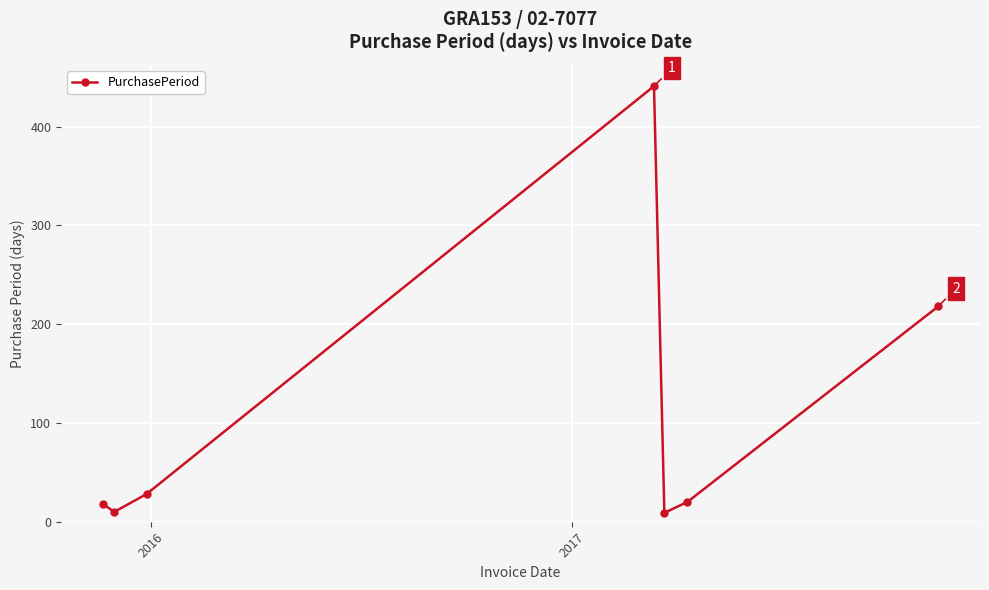

What is the value of the 7th point from the left?

218